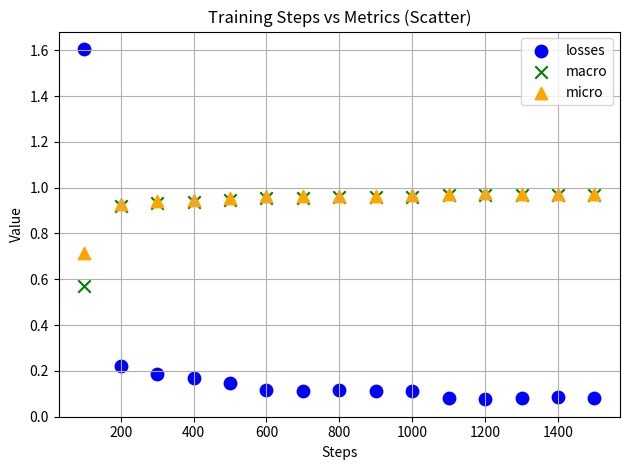

Which series reaches the maximum Y coordinate?

losses